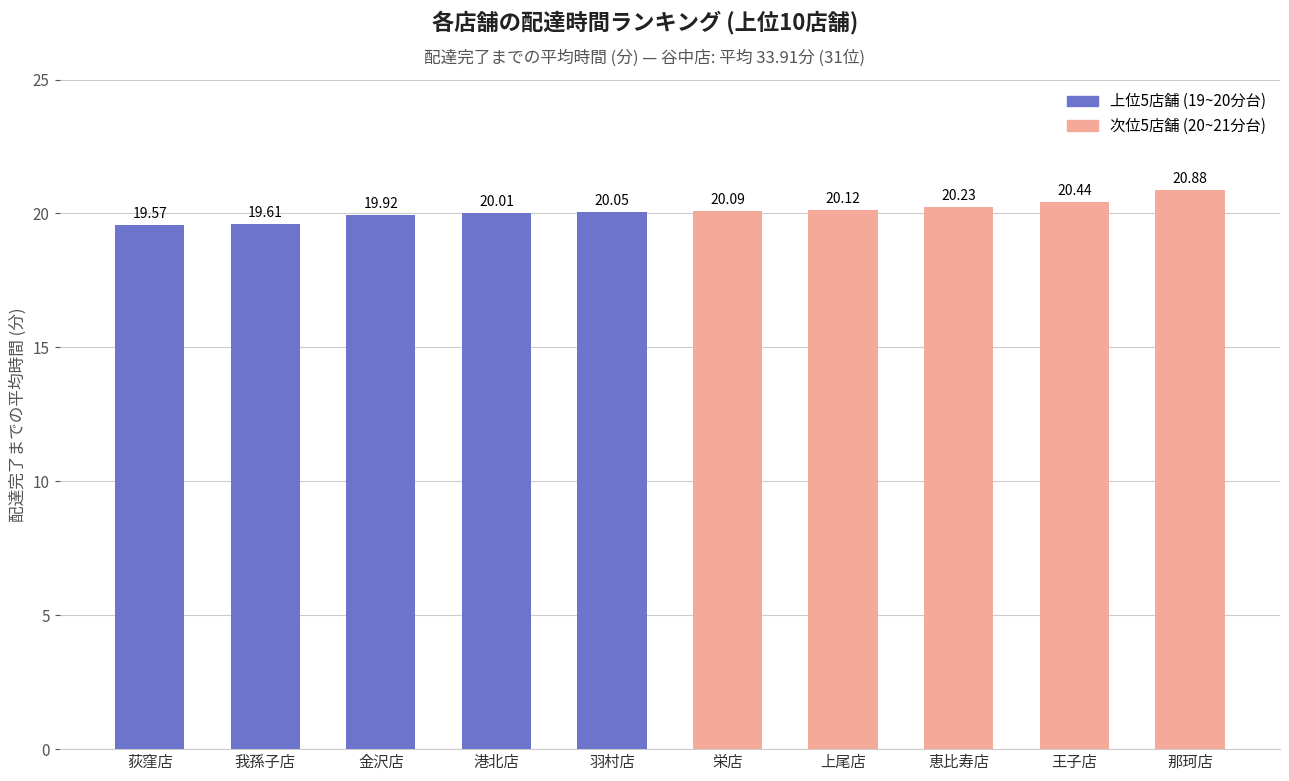

What position from the right is 那珂店?

1